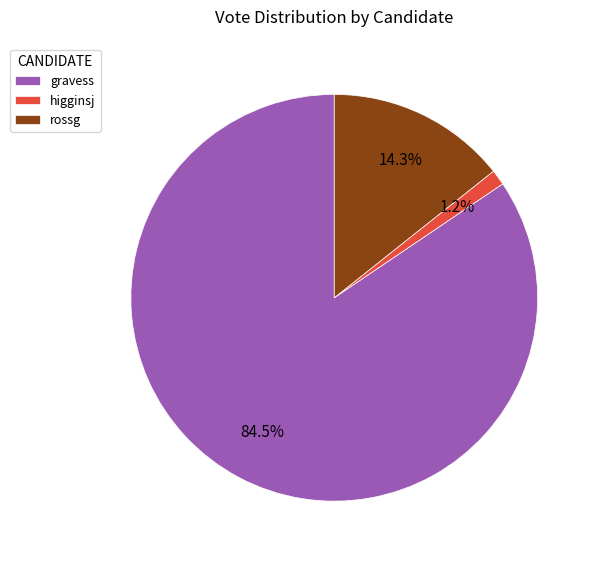

Which slice is the largest?

gravess